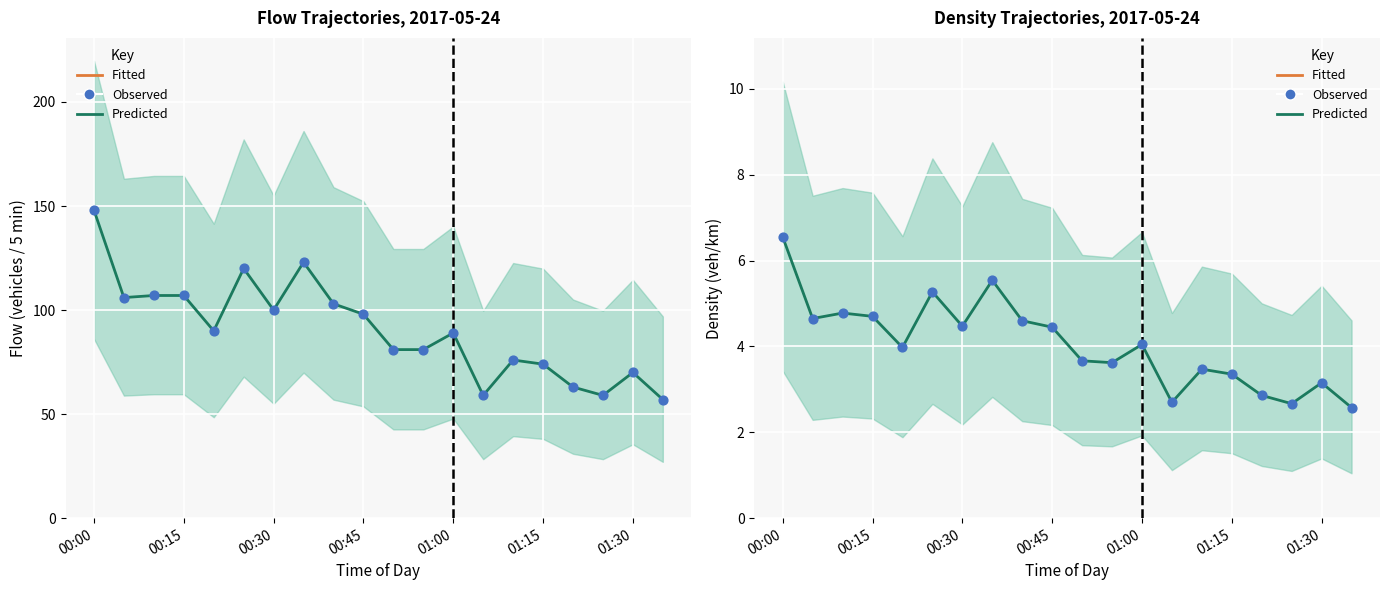

Which series reaches the minimum Y coordinate?

Density (Predicted)